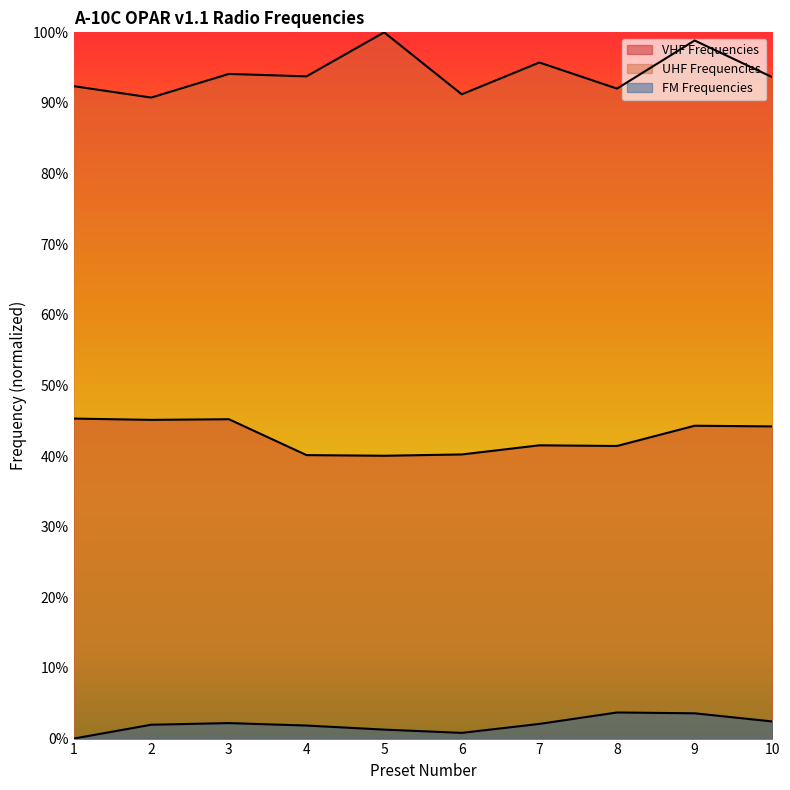

Where is the first local minimum for UHF Frequencies?

2